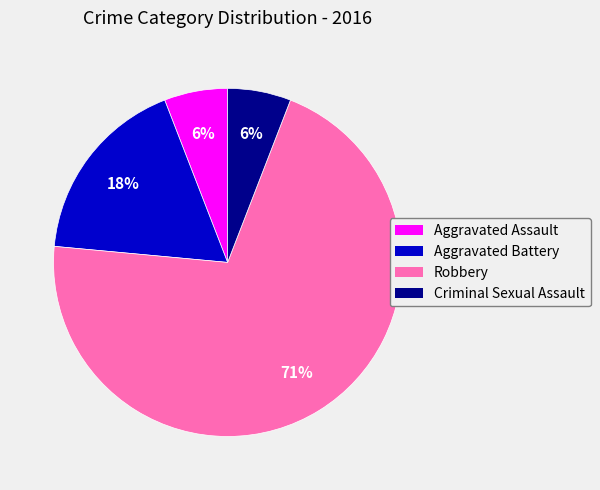

Which category has the biggest portion of the pie?

Robbery